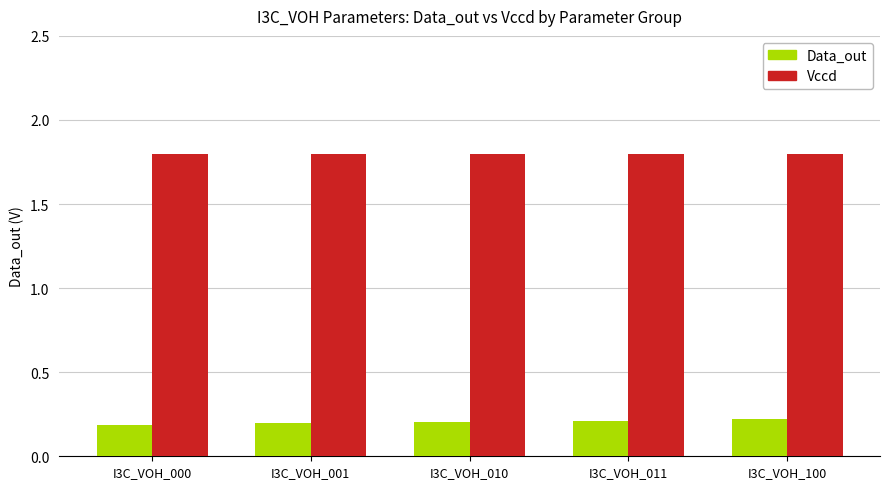

What is the average value of the Vccd series?

1.8